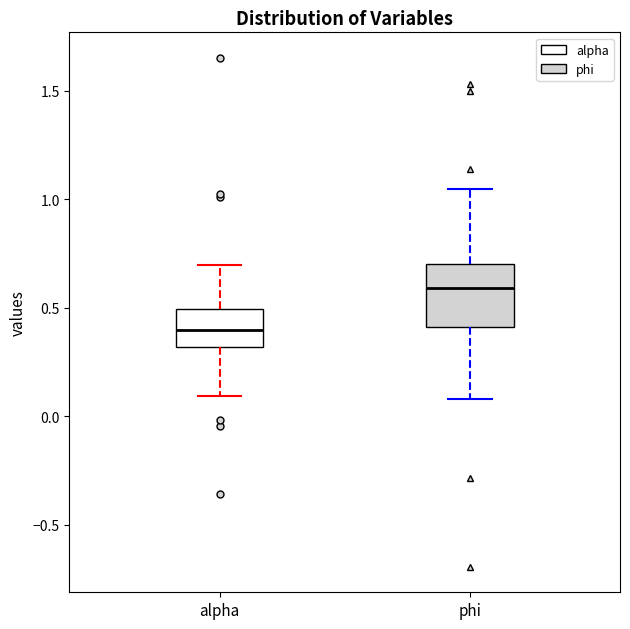

Reading left to right, read every box against the y-axis: the position of its median line, the range the box covers, and the ends of its whiskers. The values are not printed on the chart, so give them approximately, as read against the axis.

alpha: median 0.40, box 0.30 to 0.50, whiskers 0.10 to 0.70
phi: median 0.60, box 0.40 to 0.70, whiskers 0.10 to 1.05